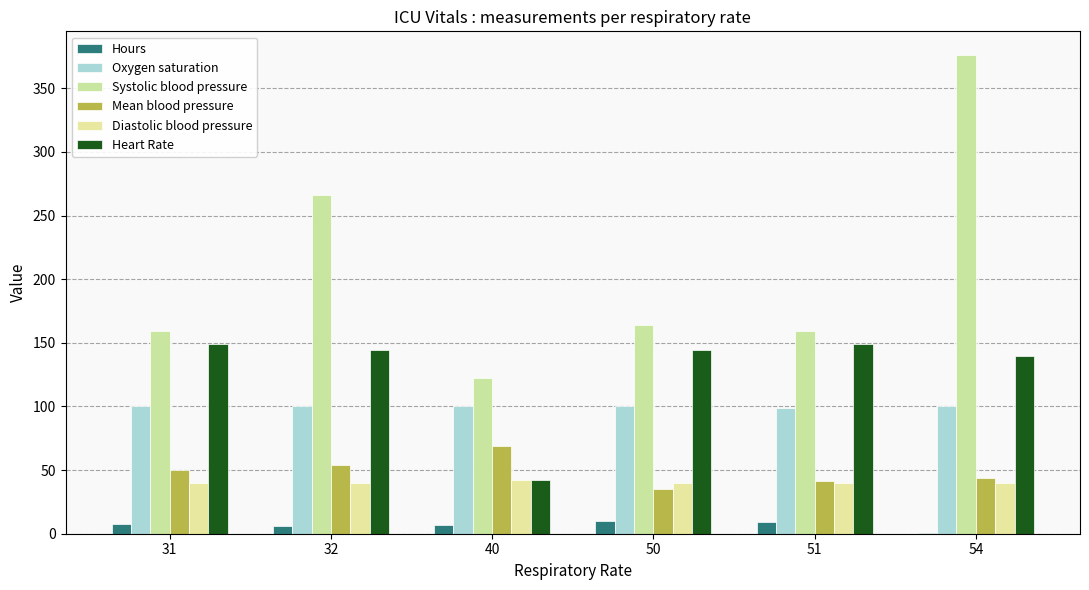

Which category has the lowest value across all series?

54